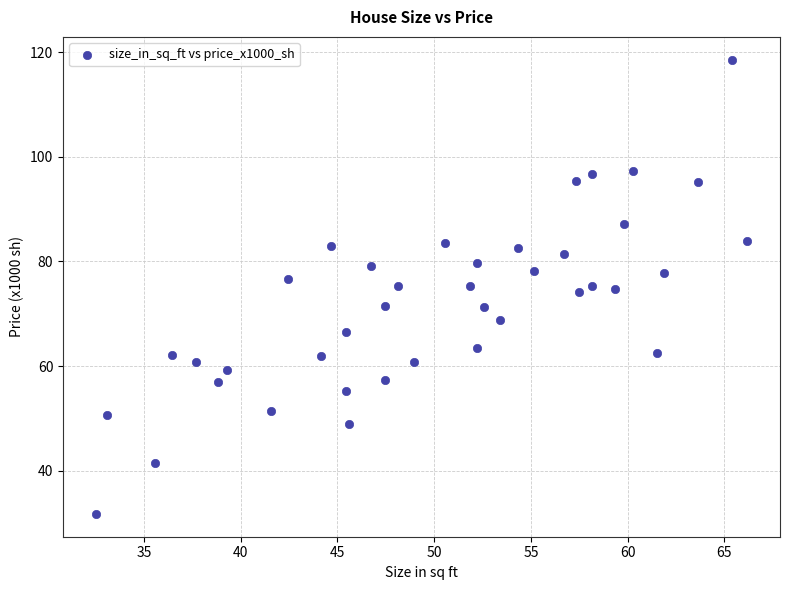

What is the range of X values (max minus min)?

33.7